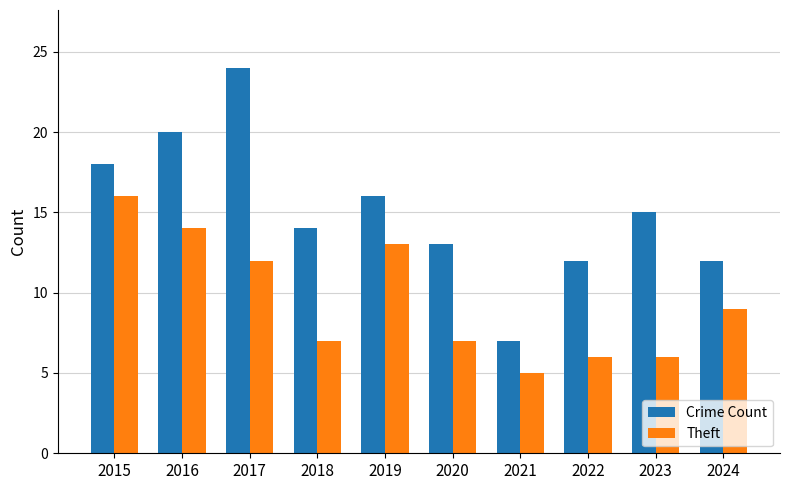

Are the bars grouped side by side (vs. stacked)?

Yes